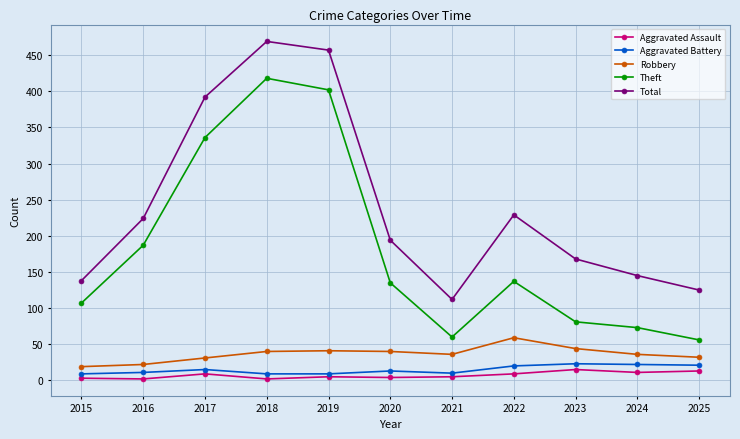

At how many categories does at least one series exceed 109?

11